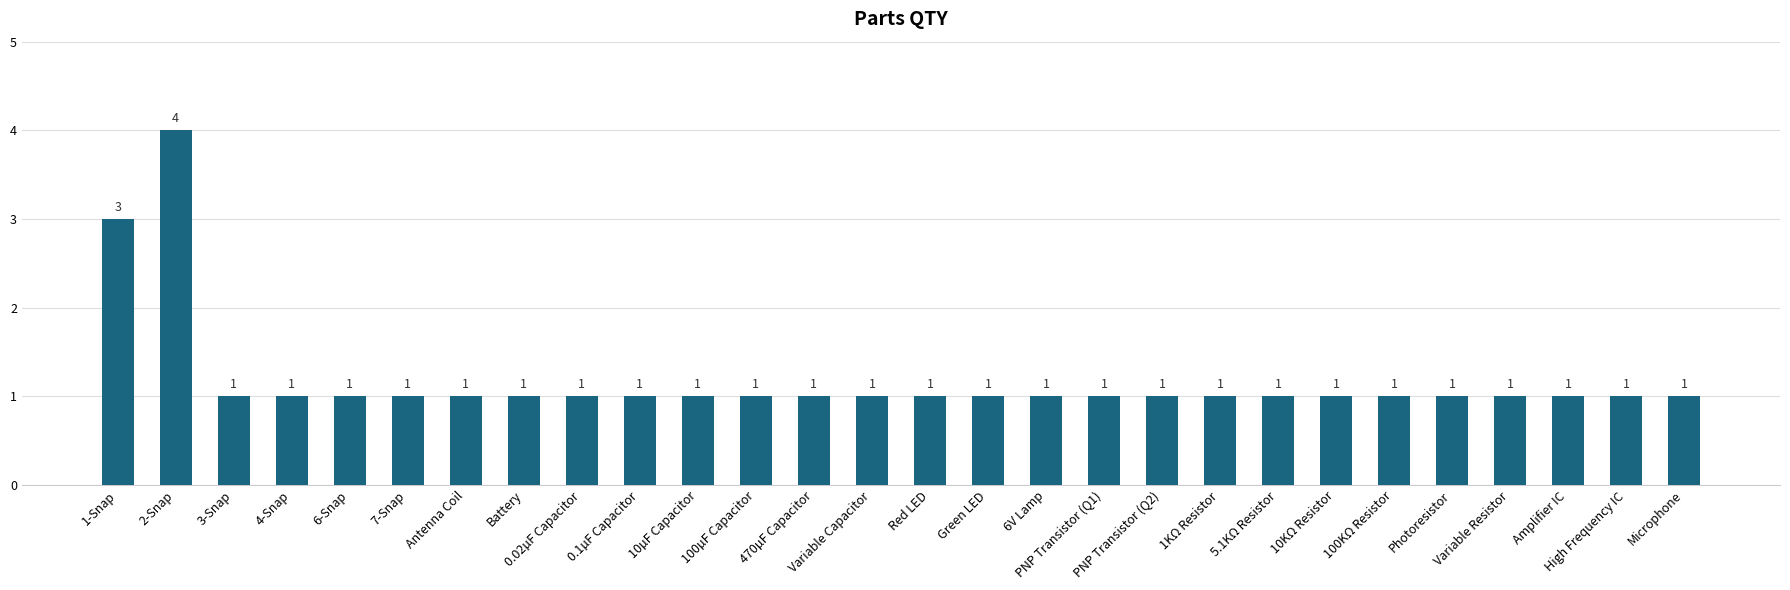

Read the value at 0.1µF Capacitor.

1